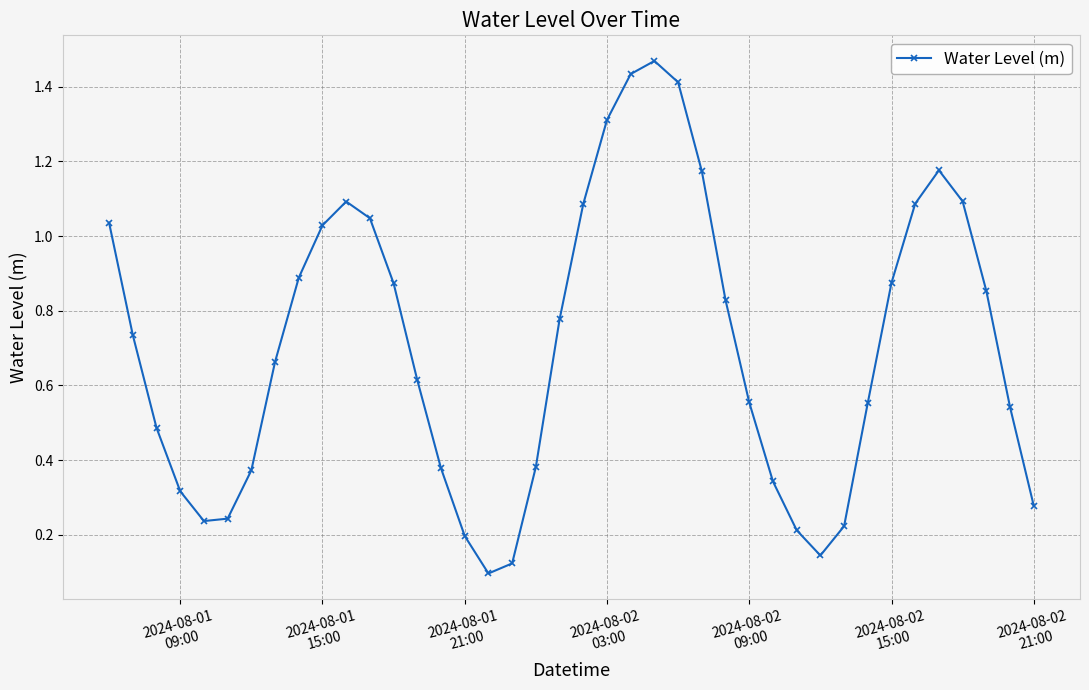

How many points are higher than both their immediate neighbors (excluding endpoints)?

3